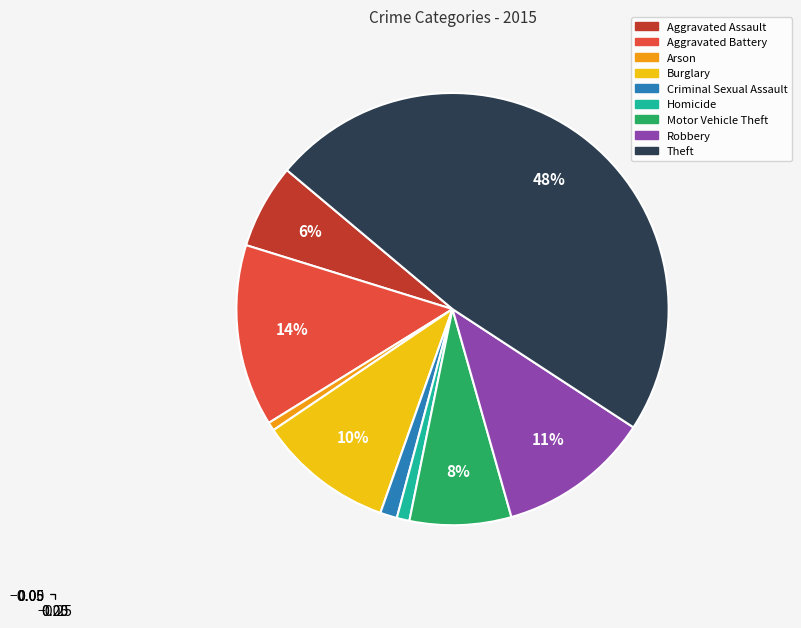

Do Arson and Criminal Sexual Assault together represent more than half of the pie?

No